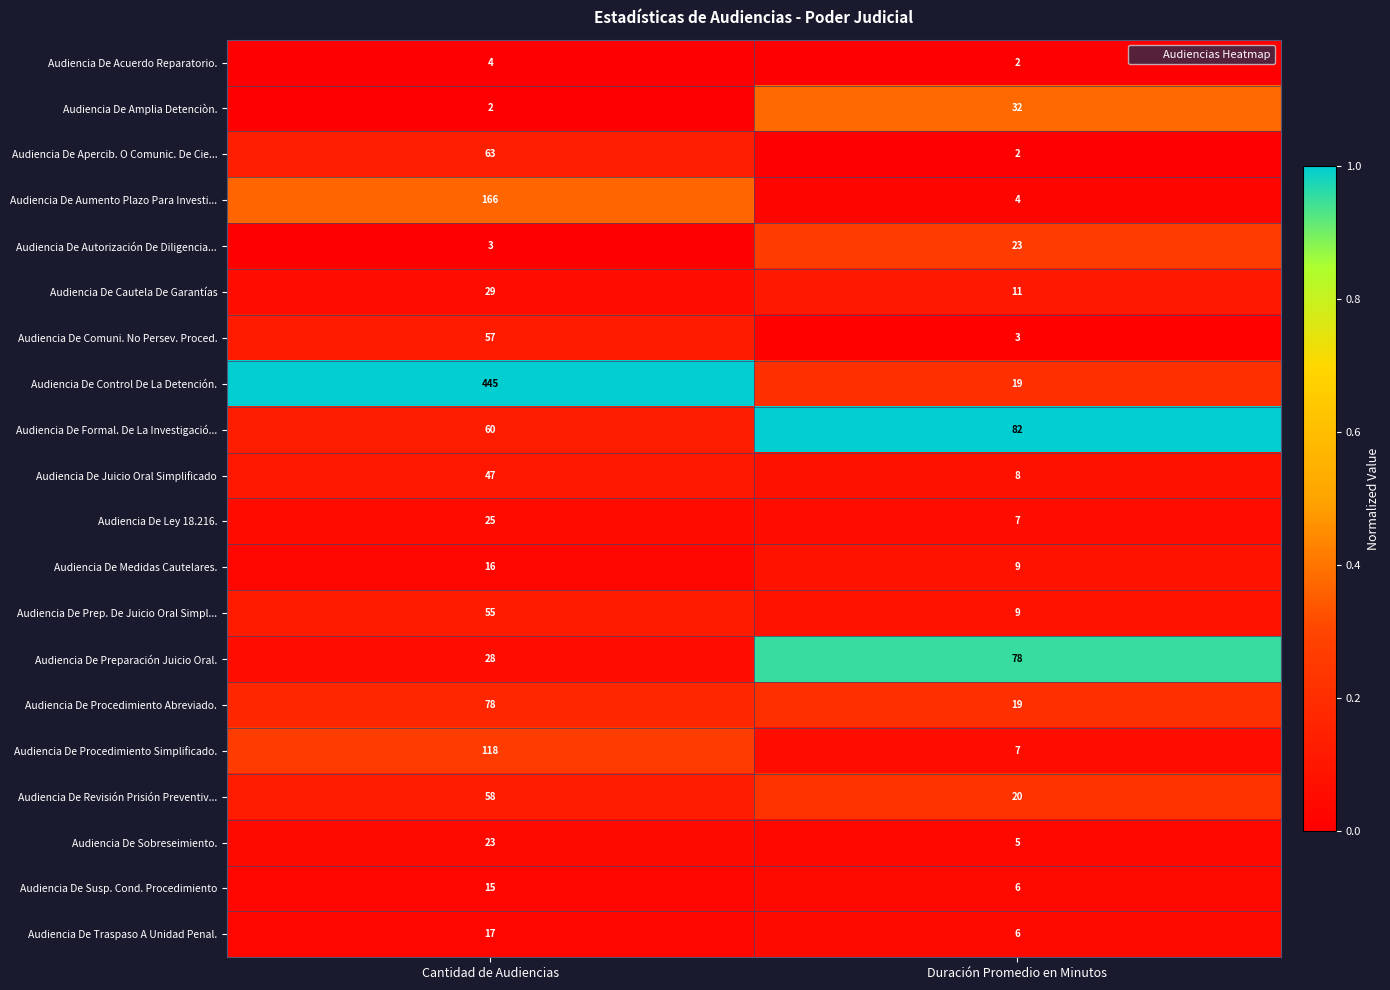

Is it true that Audiencia De Ley 18.216. equals 10 at Cantidad de Audiencias?

False